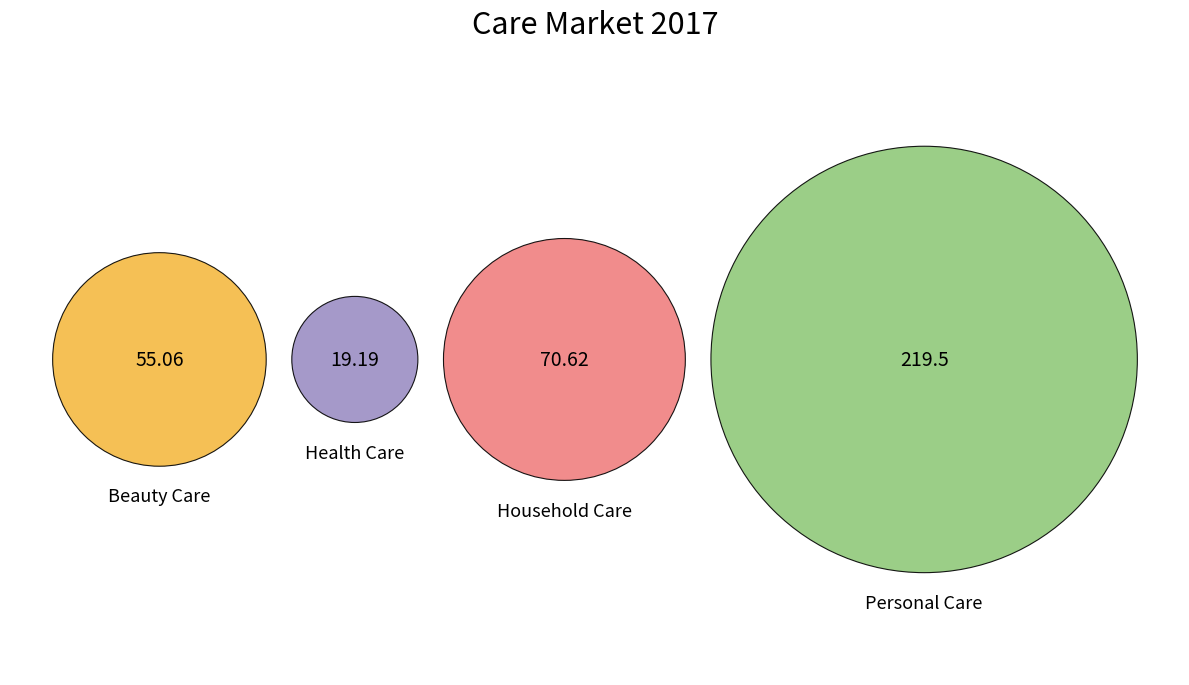

Is the sum of Household Care and Personal Care greater than half?

Yes